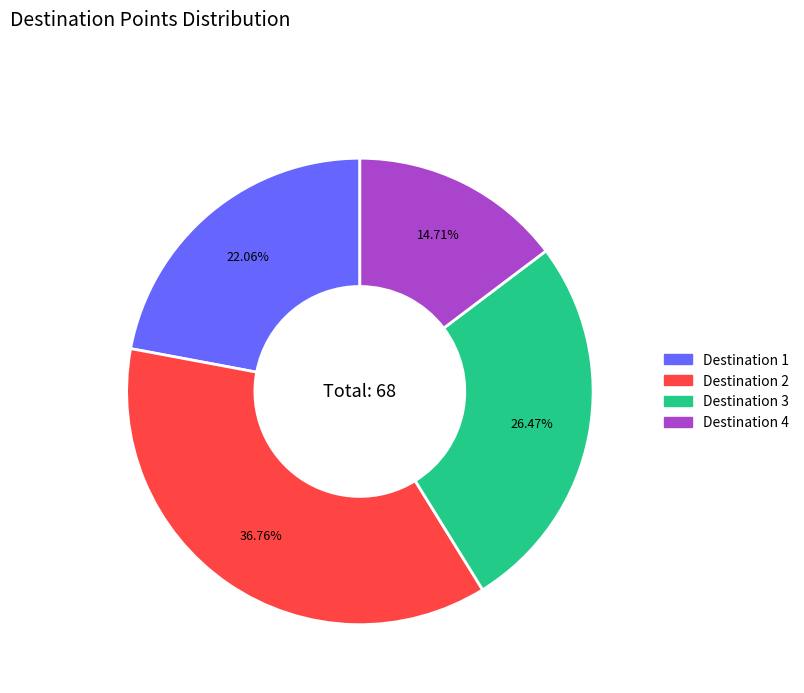

Is there any slice that represents more than half of the pie?

No